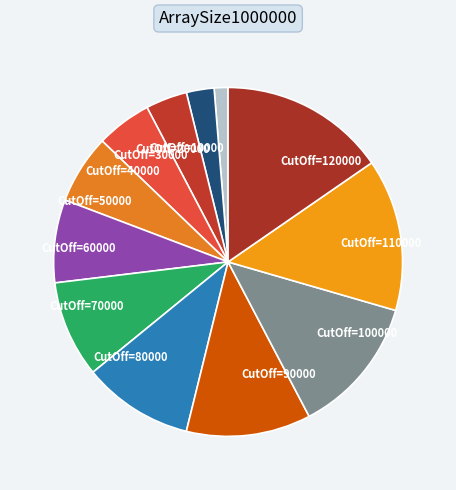

Is the sum of CutOff=70000 and CutOff=80000 greater than half?

No